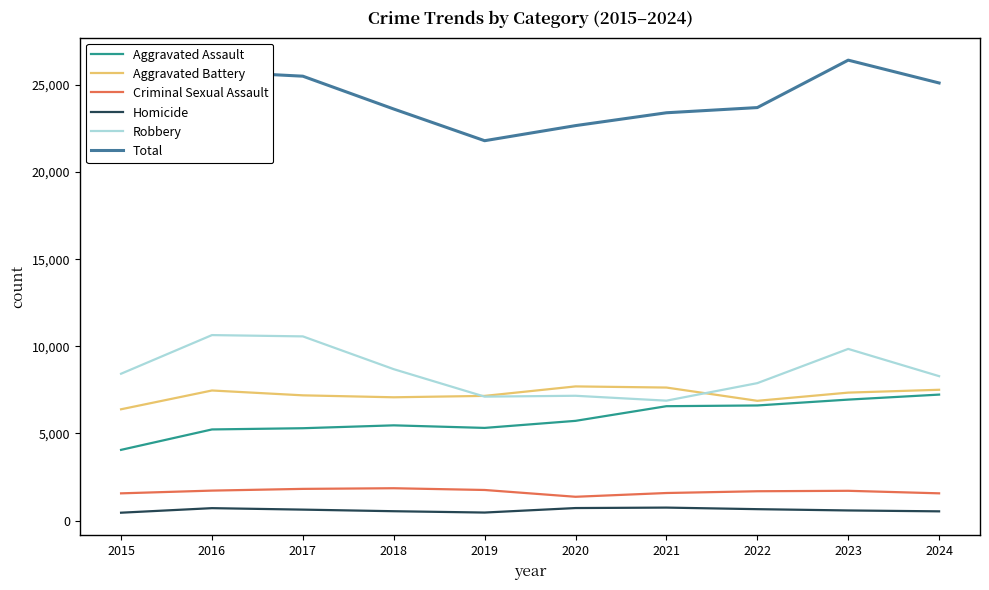

How many data points in Aggravated Battery are above 7342?

4